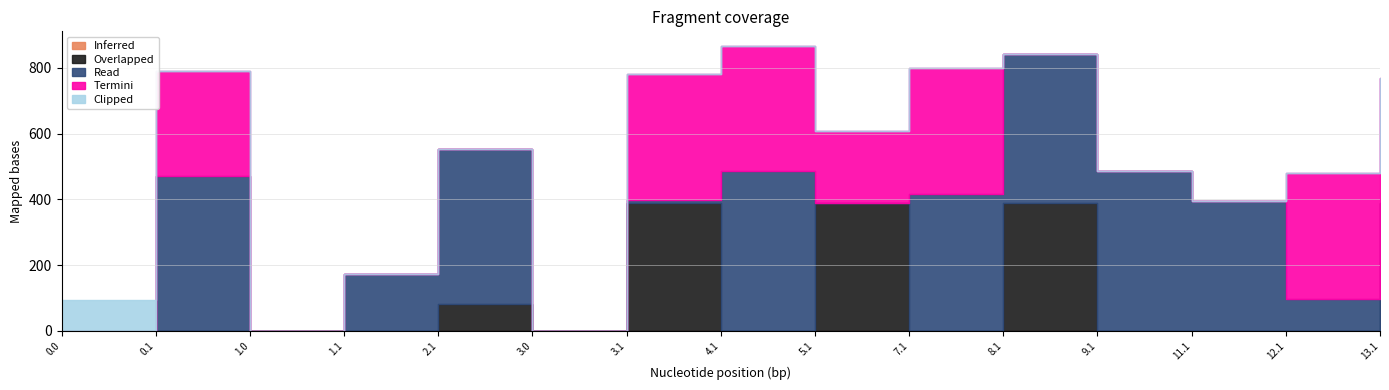

What are all the series names shown in the legend?

Inferred, Overlapped, Read, Termini, Clipped